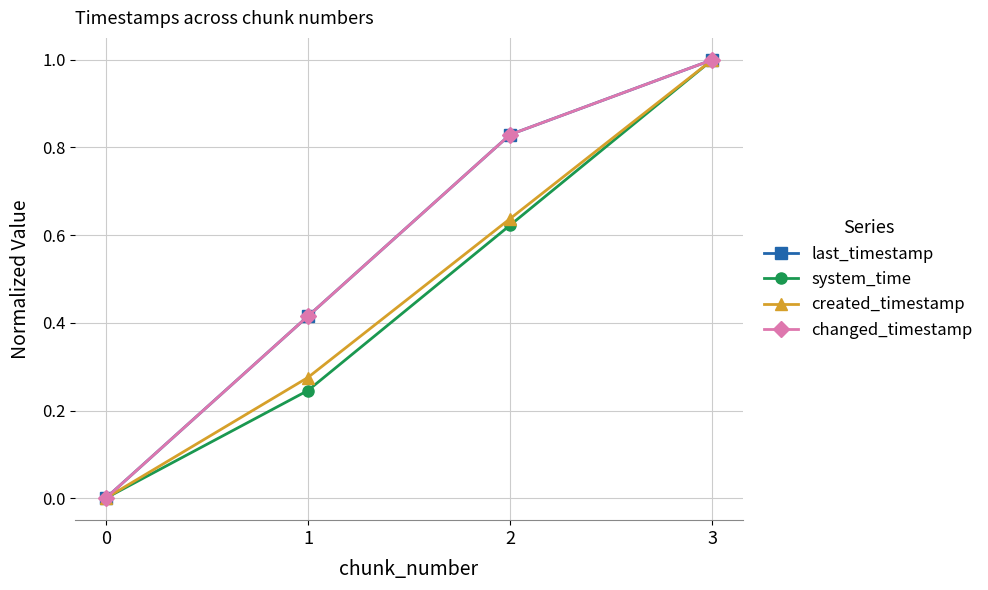

At how many categories does at least one series exceed 0?

3